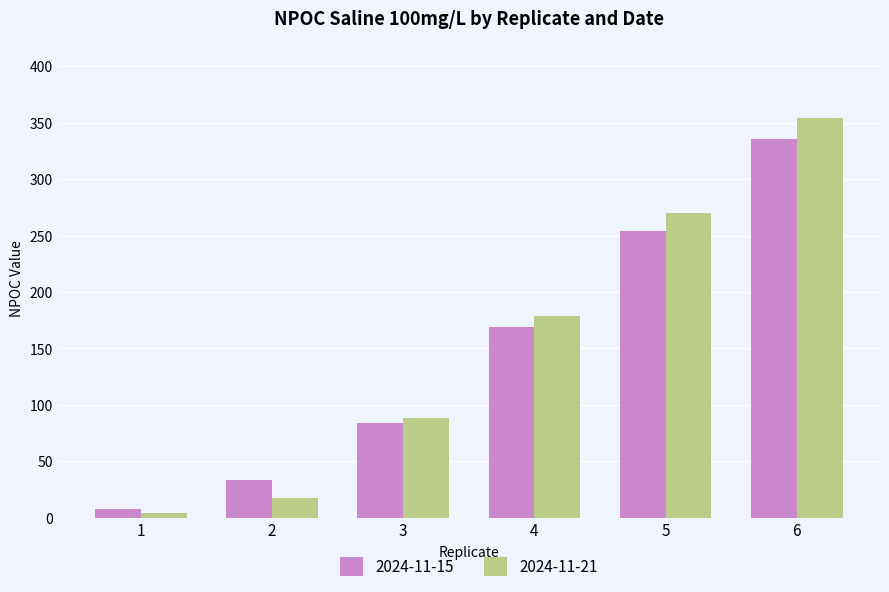

Which category has the highest value across all series?

6